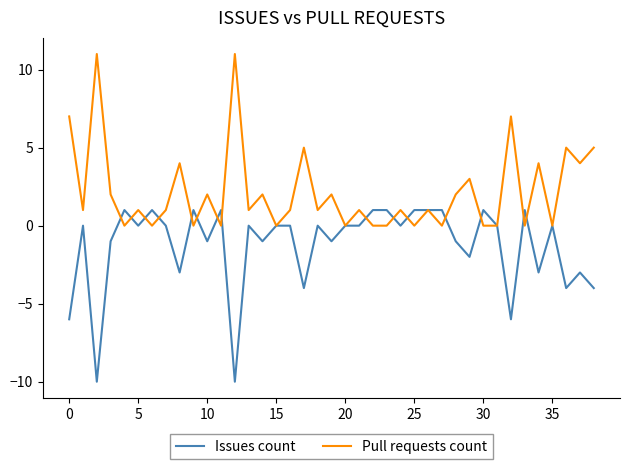

List the series in order of their overall mean, highest first.

Pull requests count, Issues count